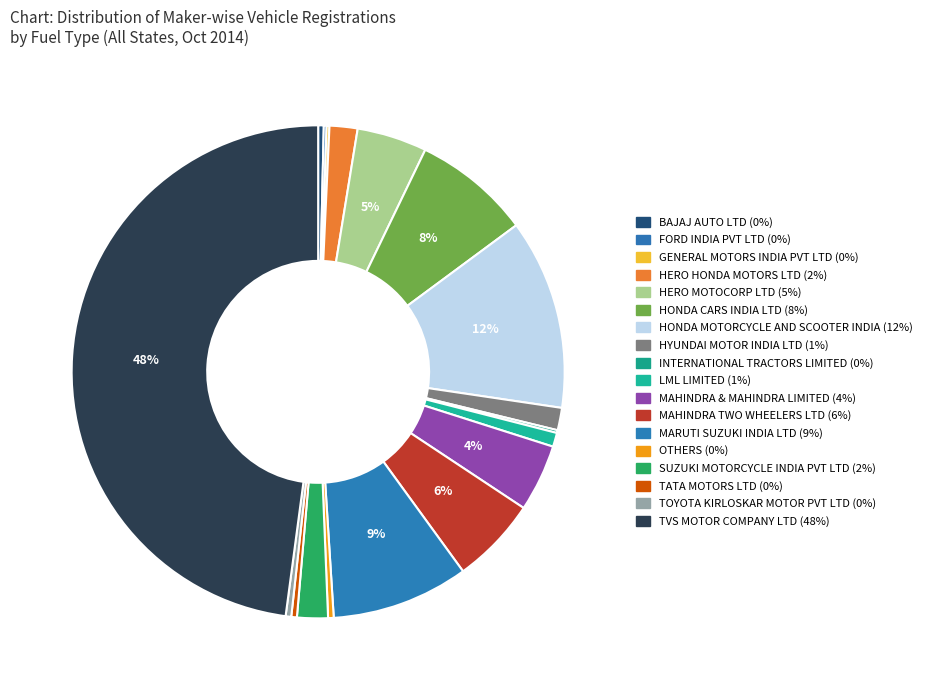

True or false: GENERAL MOTORS INDIA PVT LTD accounts for 6% of the total.

False